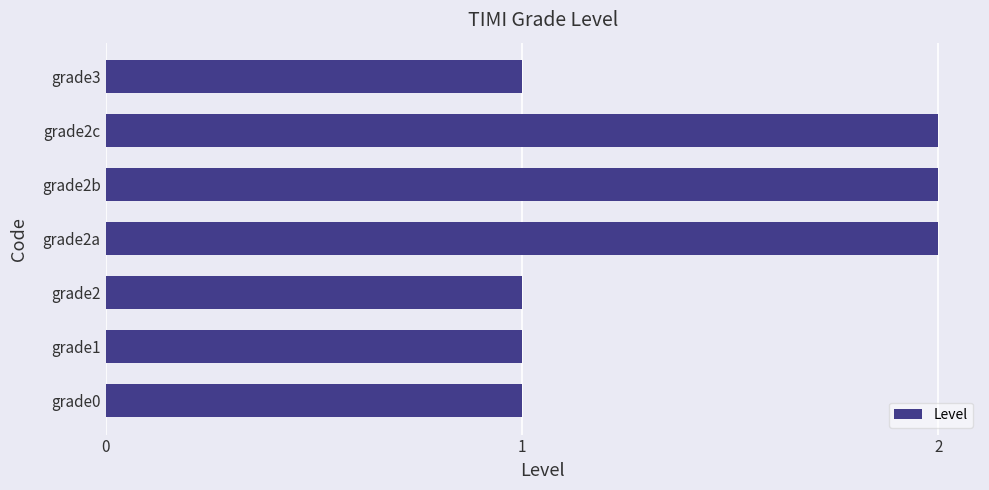

Is it true that the value at grade2 is 1?

True